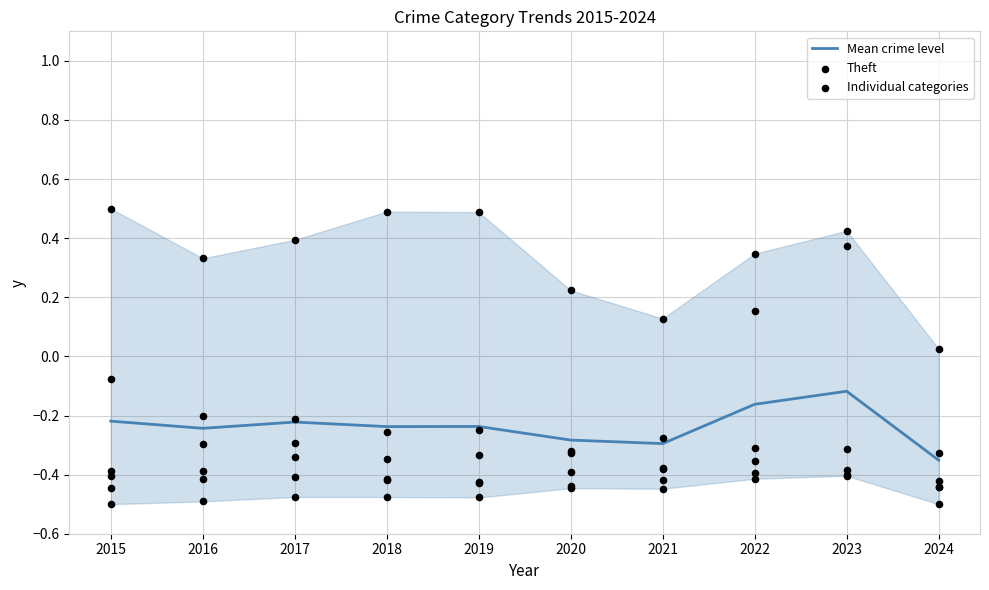

Is the value of Theft at 2024 greater than the value of Mean crime level at 2016?

Yes